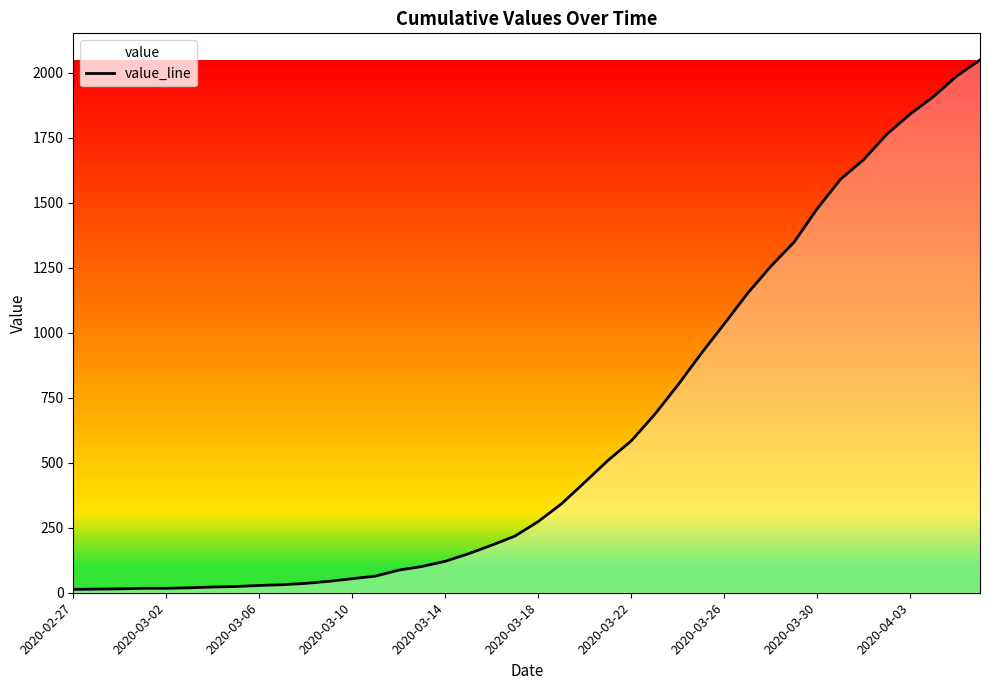

What is the change in value from 2020-03-14 to 2020-03-30?

+1356